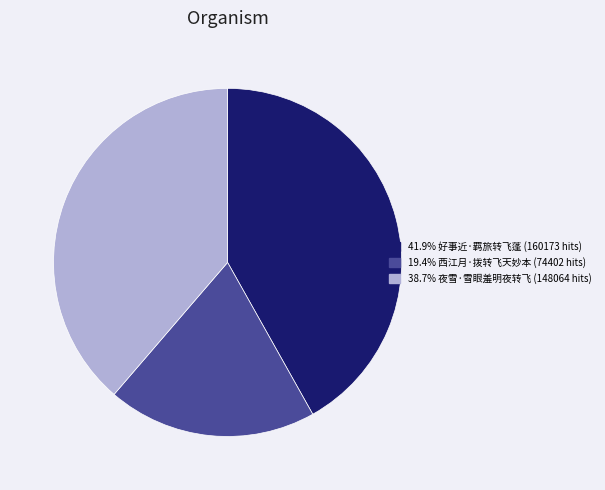

What is the ratio of the value at 38.7% 夜雪·雪眼羞明夜转飞 (148064 hits) to the value at 41.9% 好事近·羁旅转飞蓬 (160173 hits)?

0.9